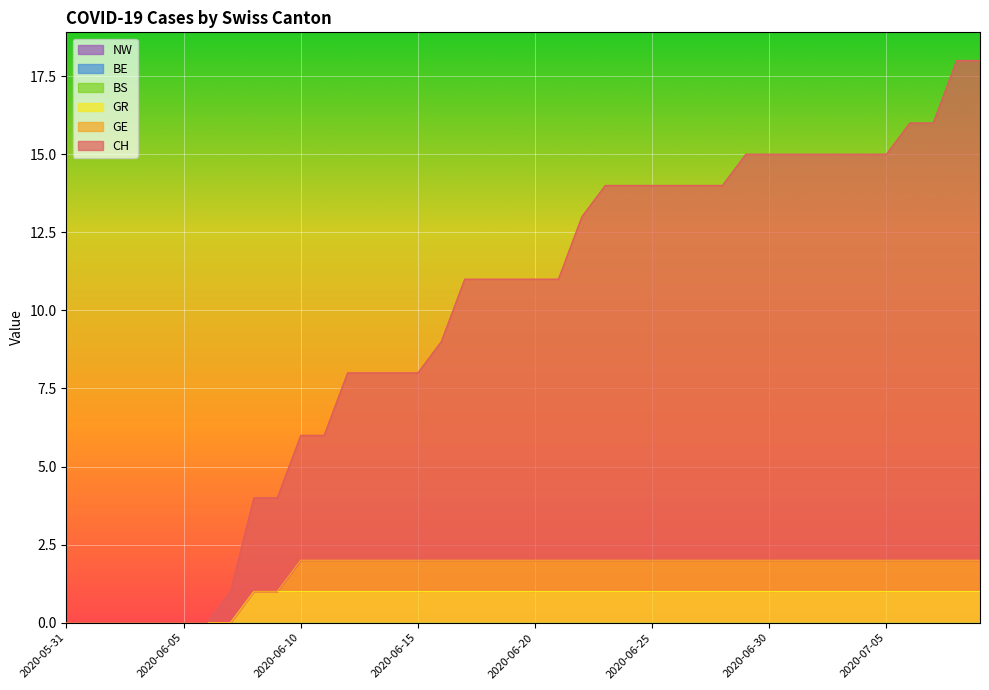

What position from the right is 2020-06-19?

21